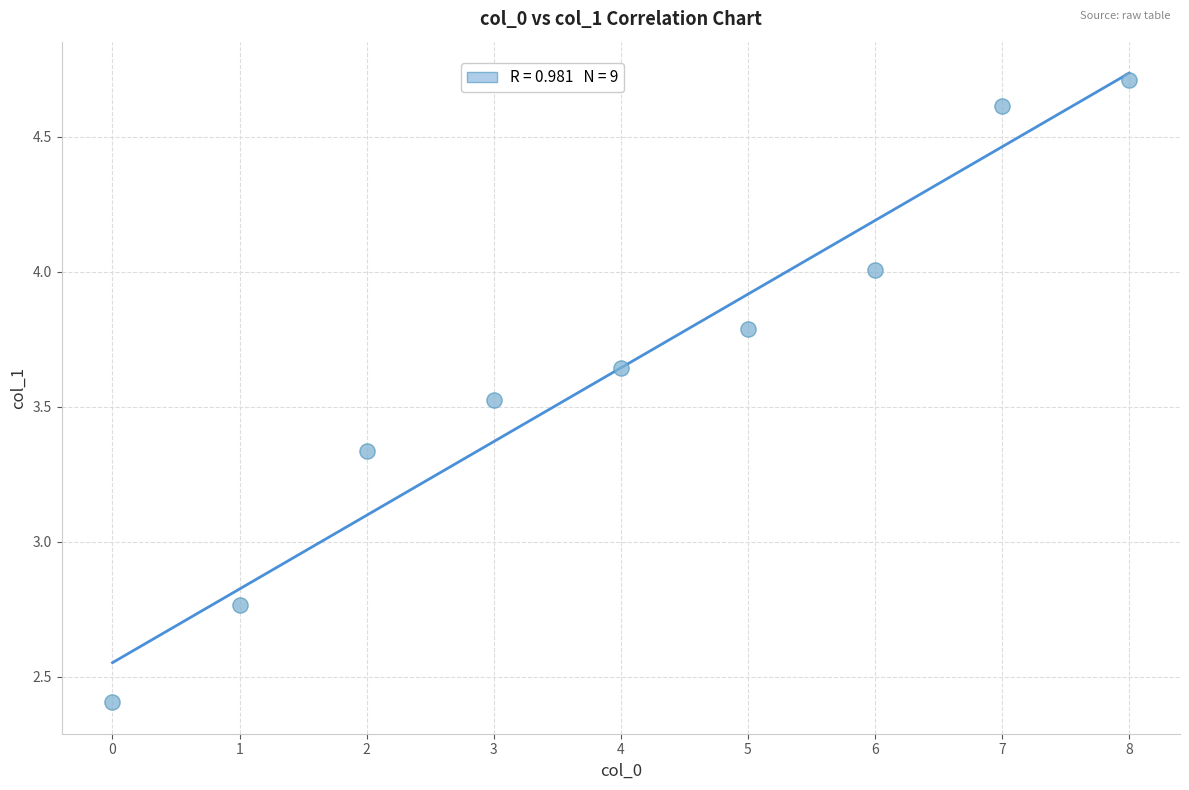

What is the range of Y values (max minus min)?

2.3